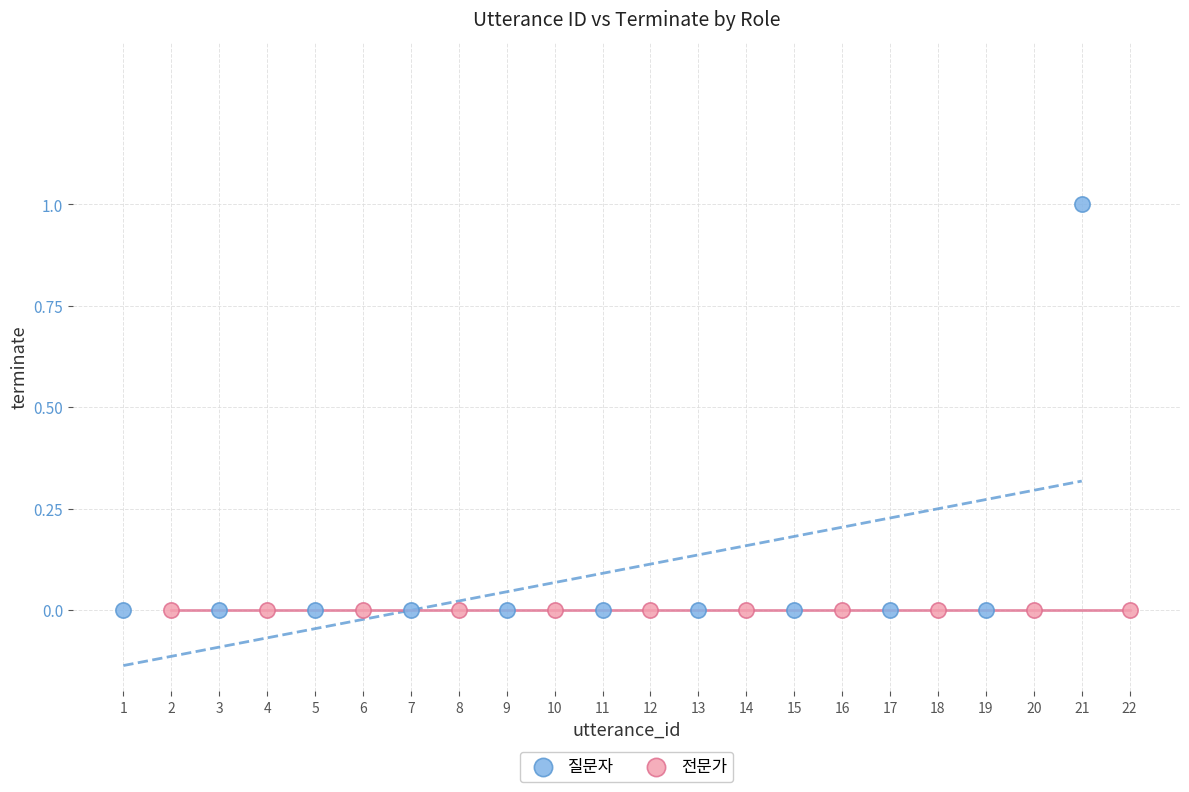

Which series reaches the maximum Y coordinate?

질문자